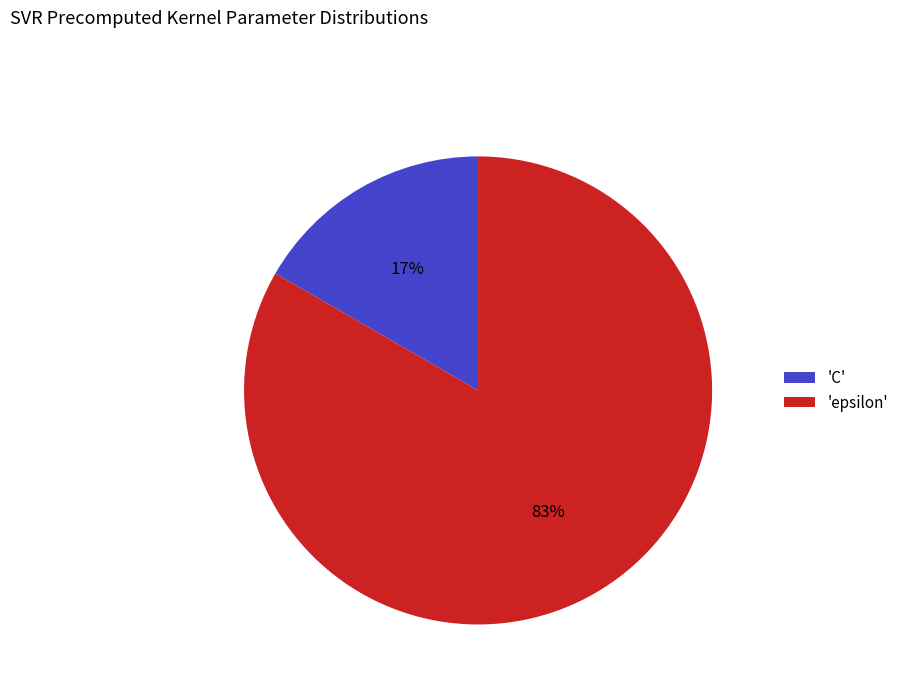

Is 'C' the majority of the pie?

No